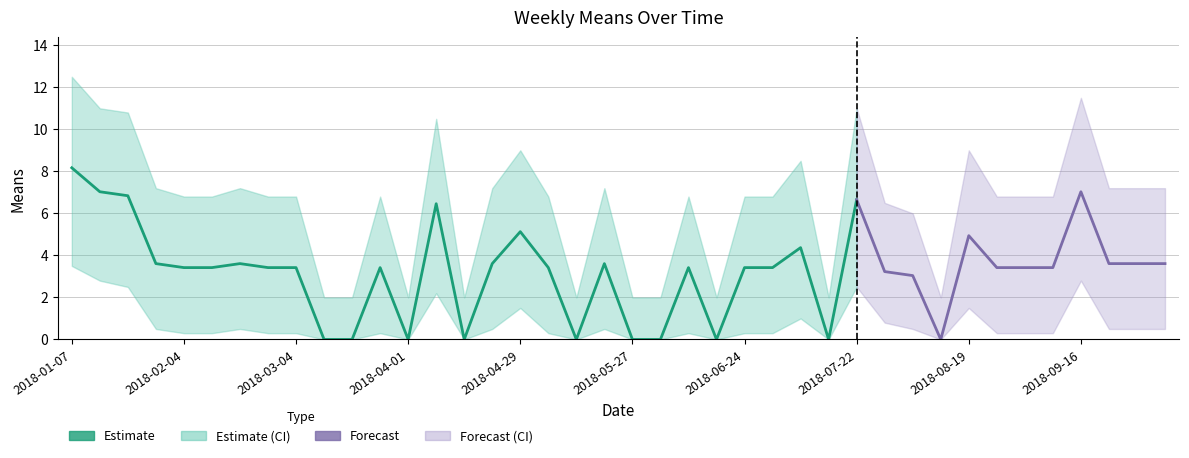

At which category is the sum across all series the highest?

2018-01-07